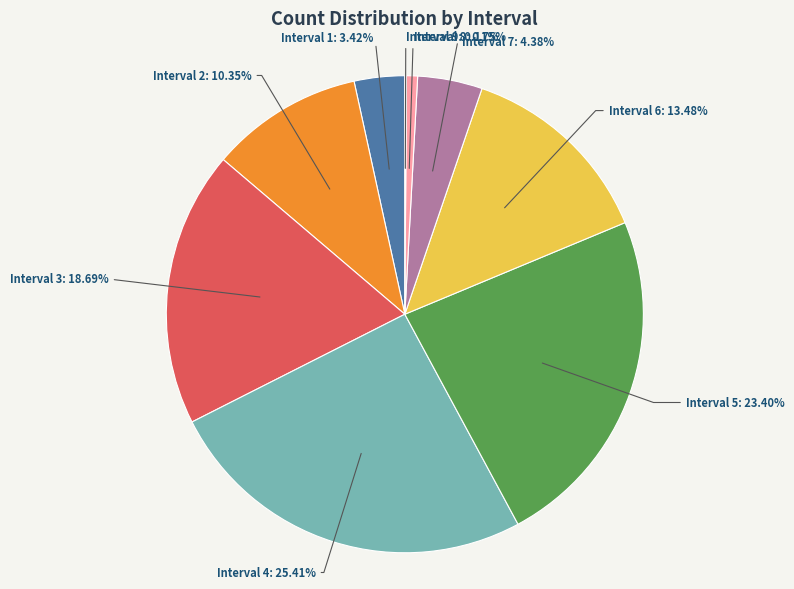

Which slice is the largest?

Interval 4